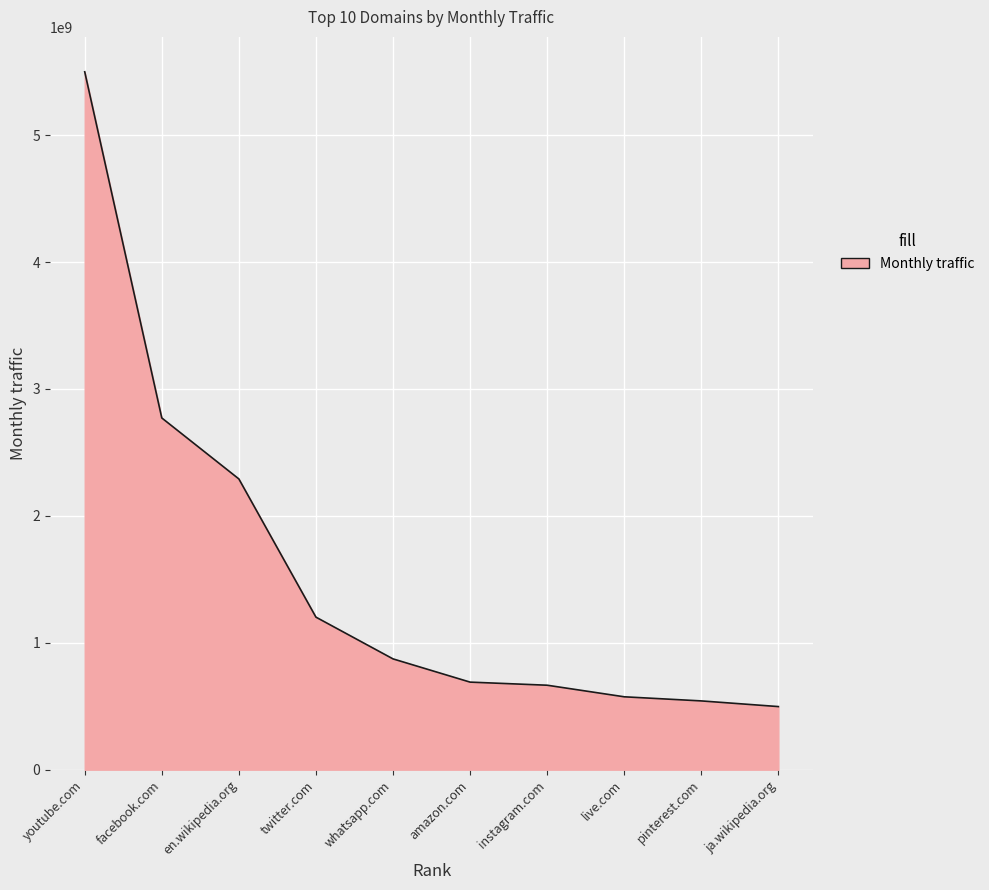

Which has a higher value, whatsapp.com or facebook.com?

facebook.com